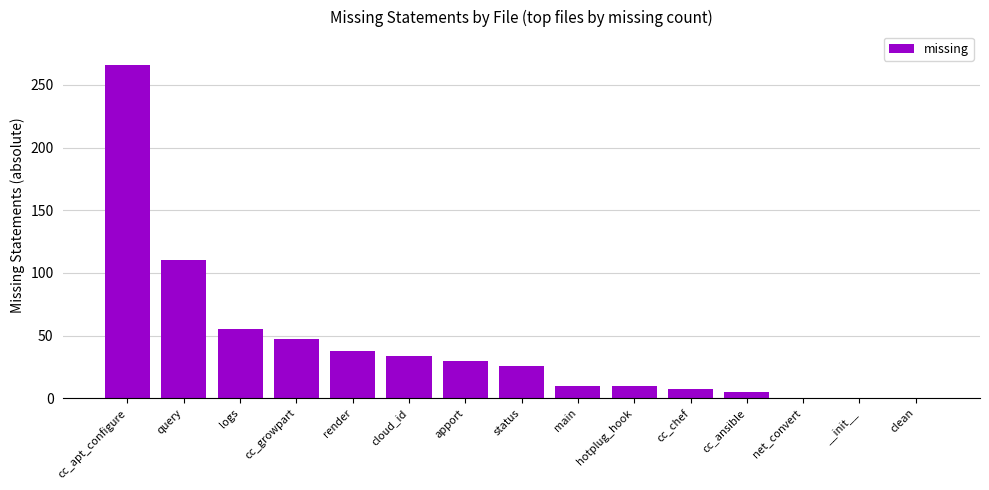

At which label is the value closest to 133?

query